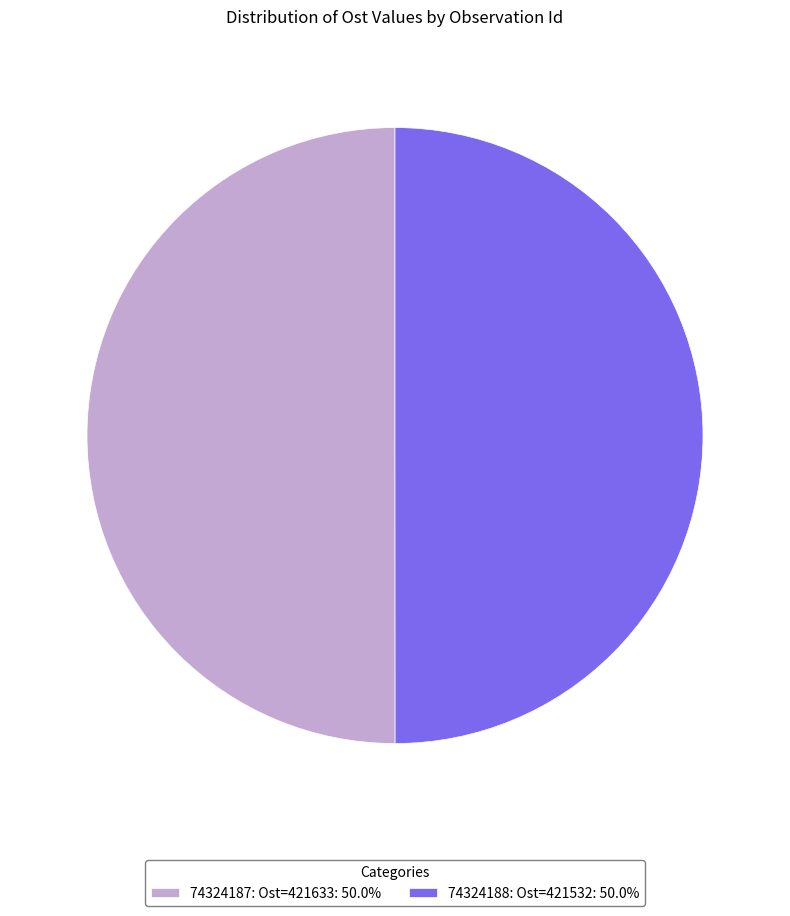

Approximately how many times larger is the value at 74324187: Ost=421633: 50.0% compared to 74324188: Ost=421532: 50.0%?

1.0